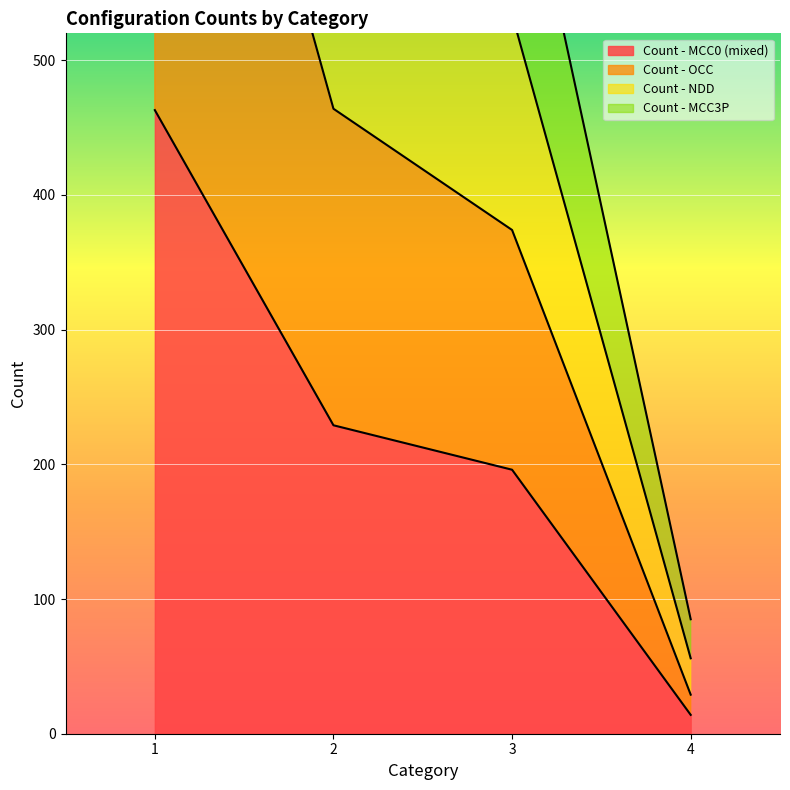

At which label does Count - NDD reach its peak?

1